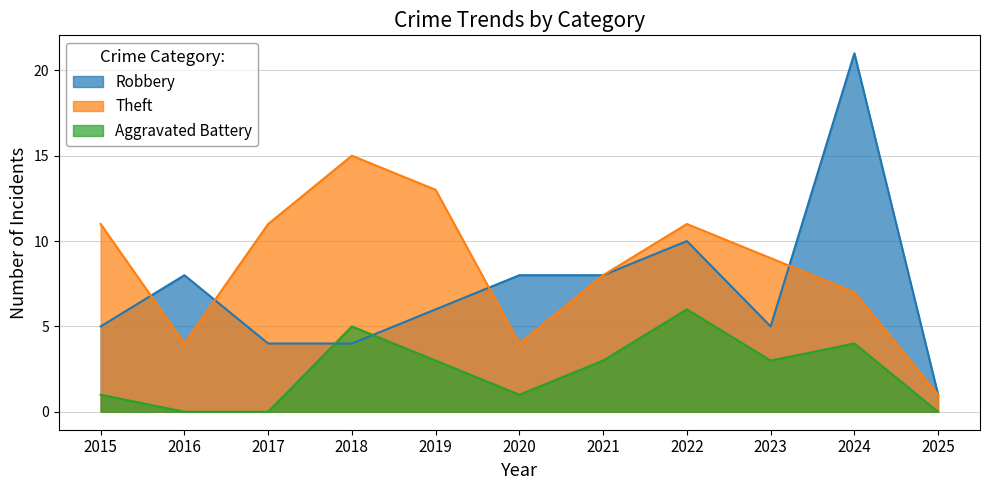

How many lines are shown in the chart?

3